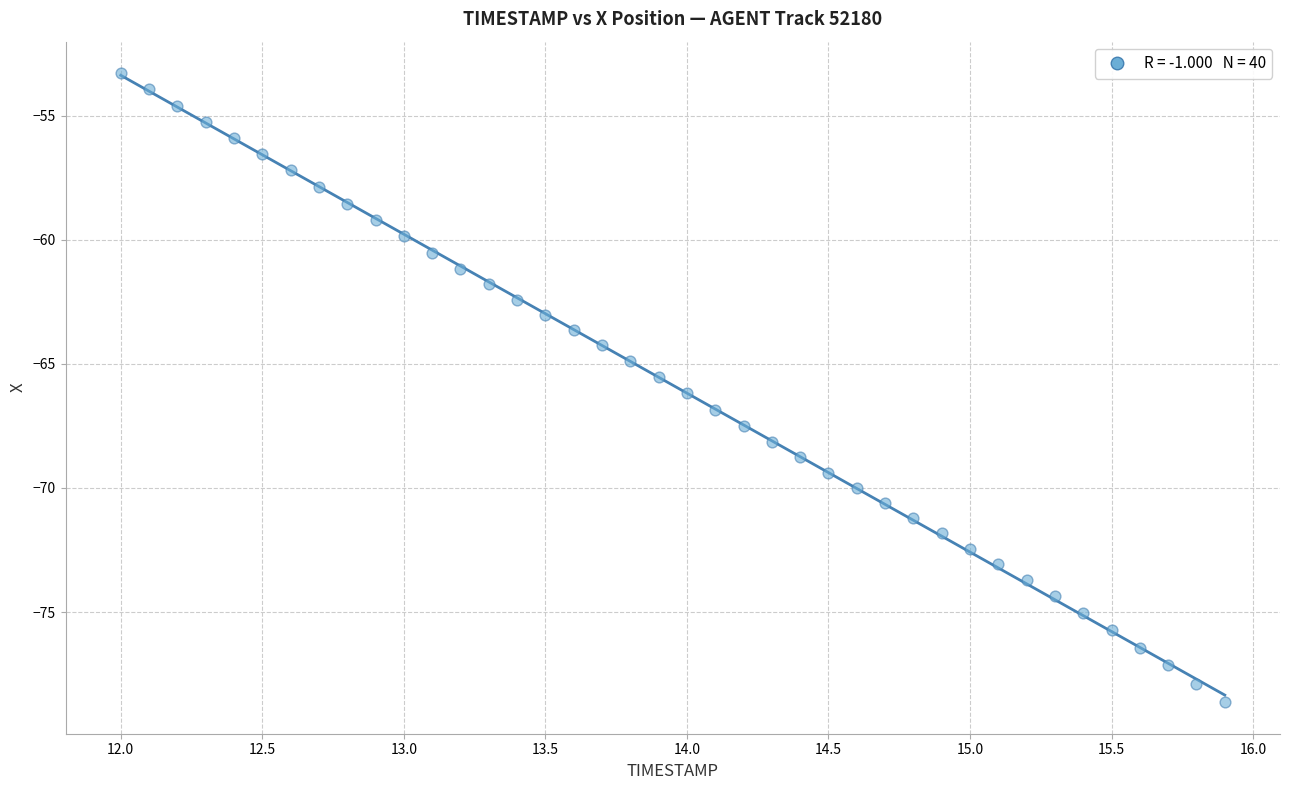

What is the range of Y values (max minus min)?

25.4